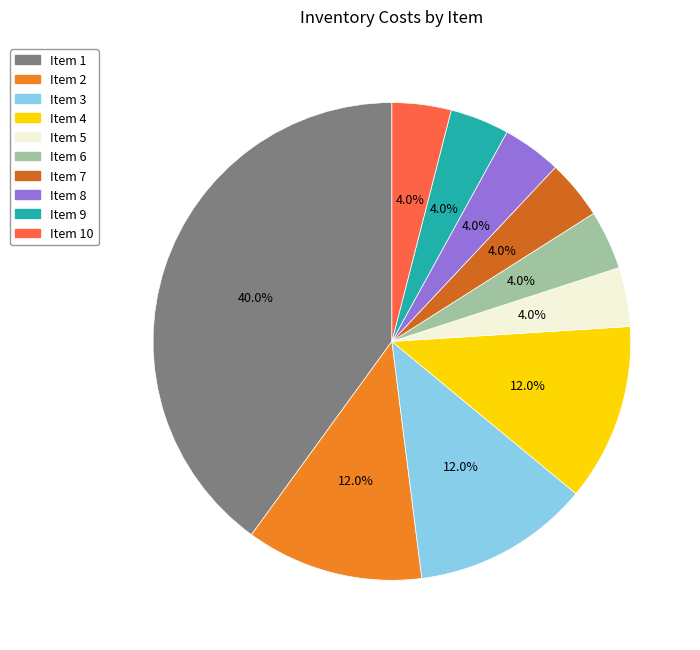

Is there a majority slice in this chart?

No